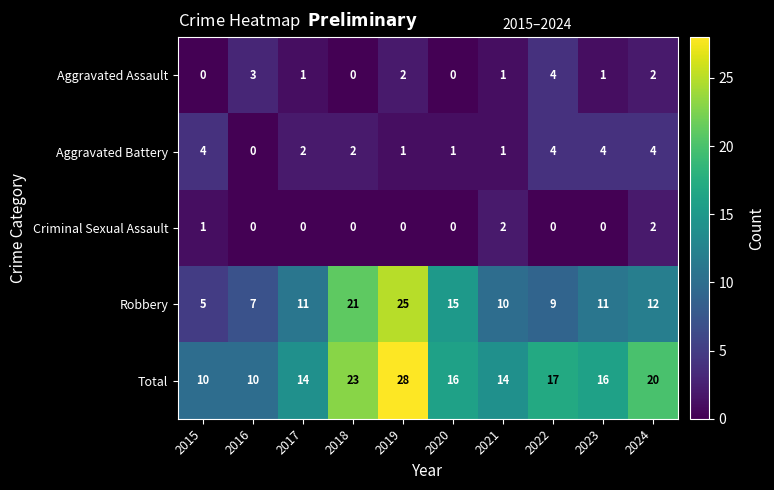

Which series has the largest total across all categories?

Total